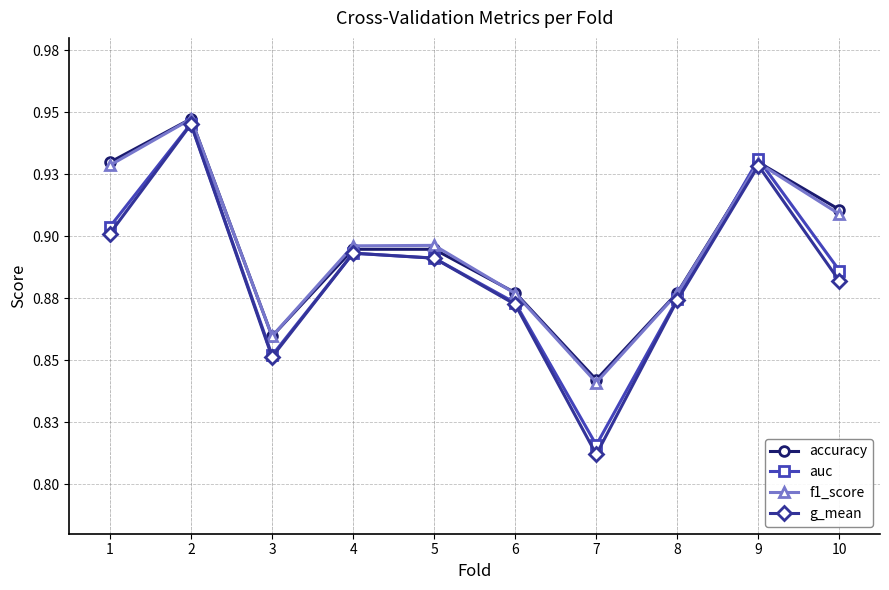

What is the difference between the maximum and minimum values in the auc series?

0.1